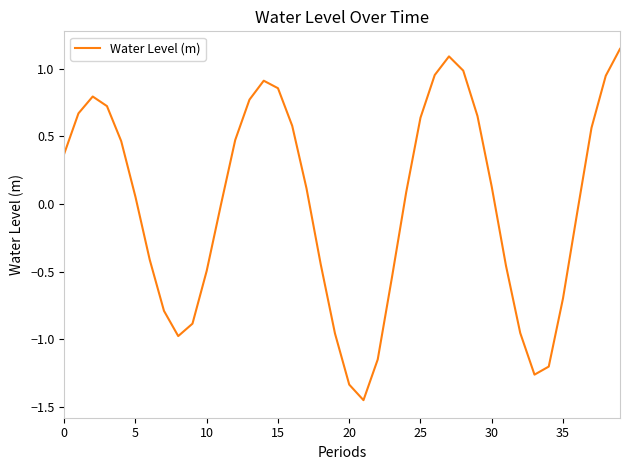

What is the difference between the maximum and minimum values?

2.6